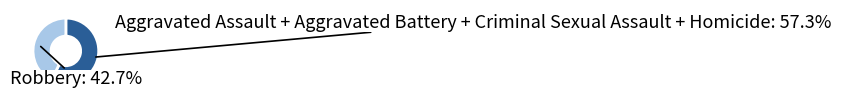

Is there a majority slice in this chart?

Yes